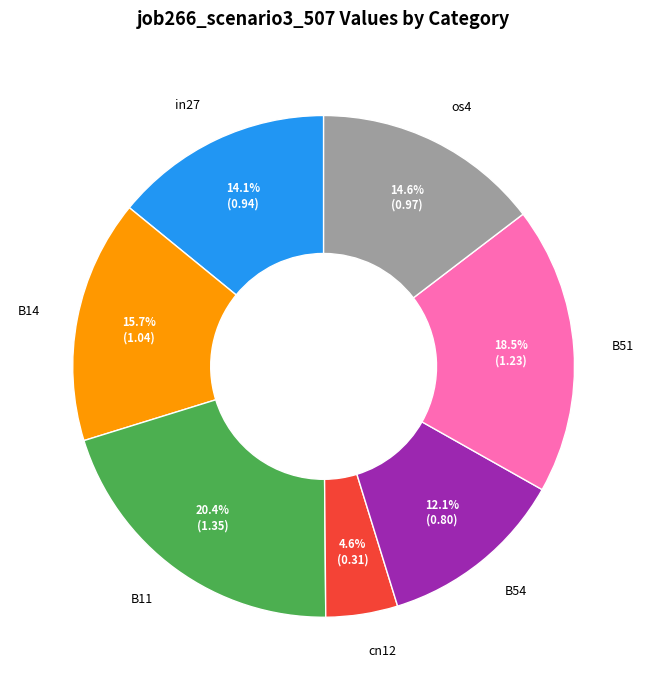

To the nearest percent, what percentage of the pie is cn12?

5%